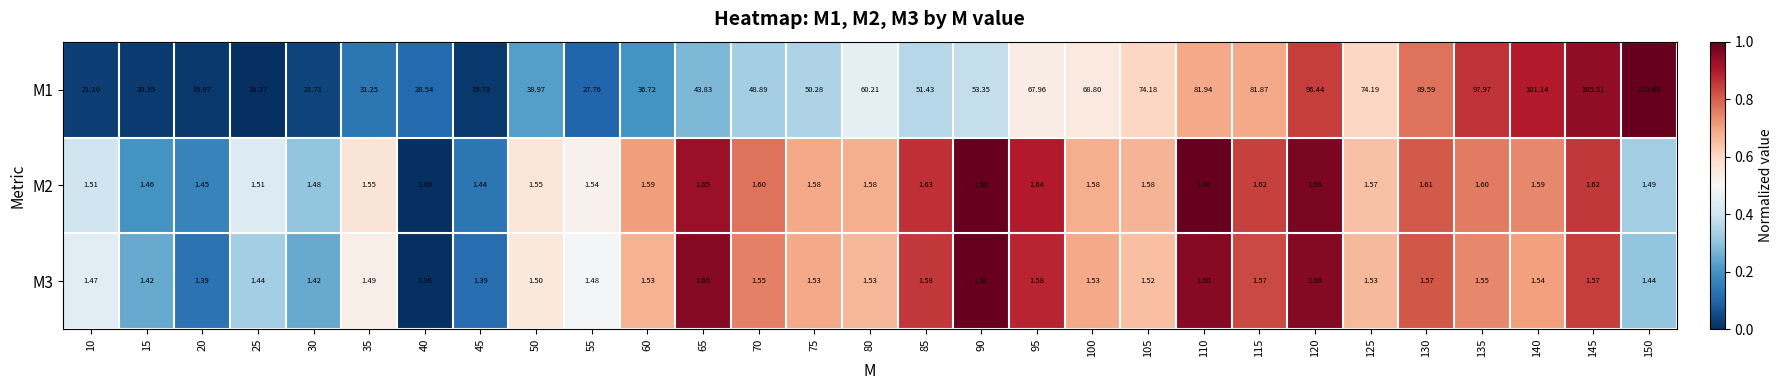

What is the total value across all series at 110?

85.2